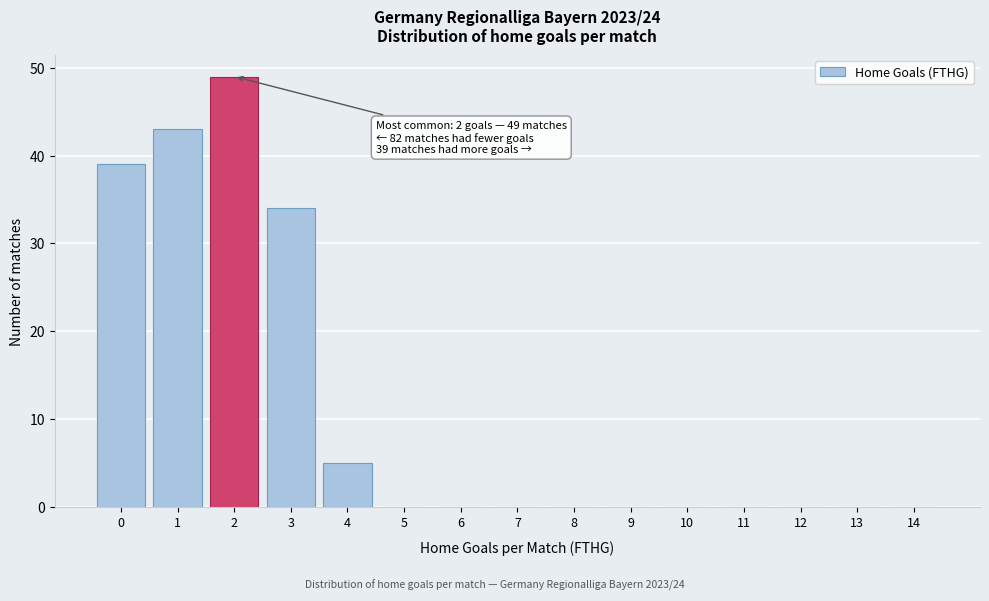

Reading left to right, what are all the values shown in this chart?

0=39	1=43	2=49	3=34	4=5	5=0	6=0	7=0	8=0	9=0	10=0	11=0	12=0	13=0	14=0